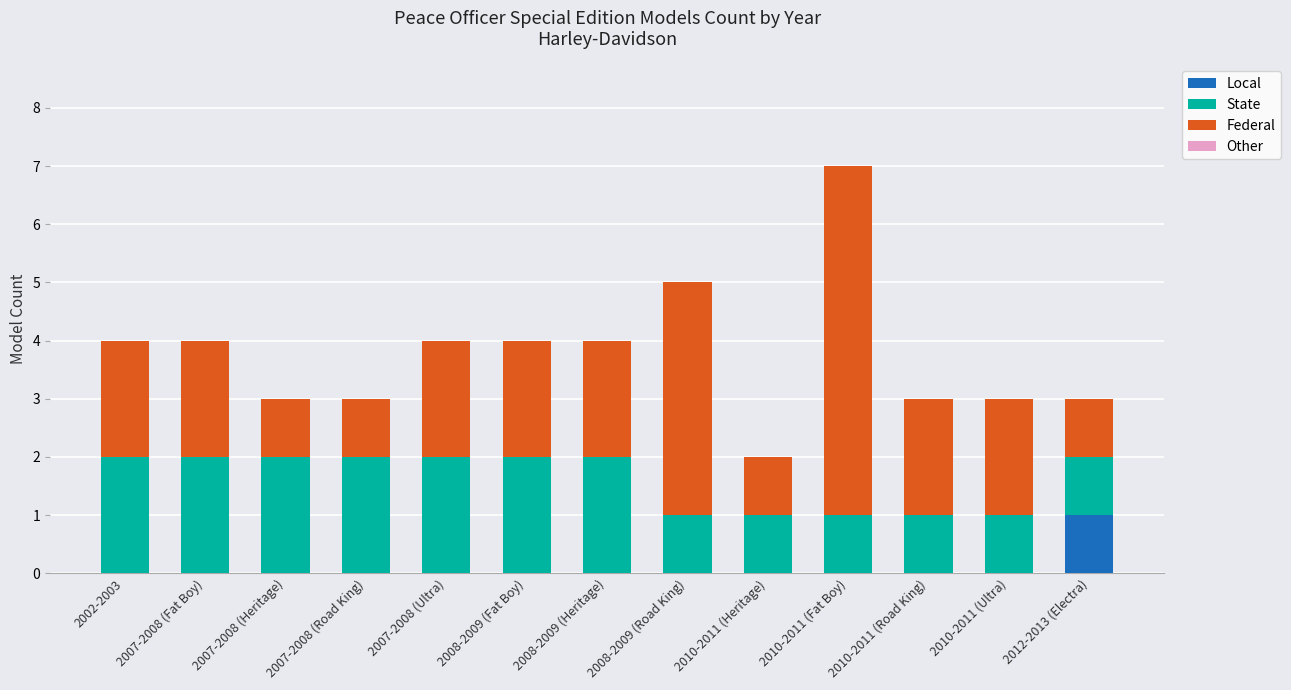

Is it true that Local equals 0 at 2007-2008 (Heritage)?

True